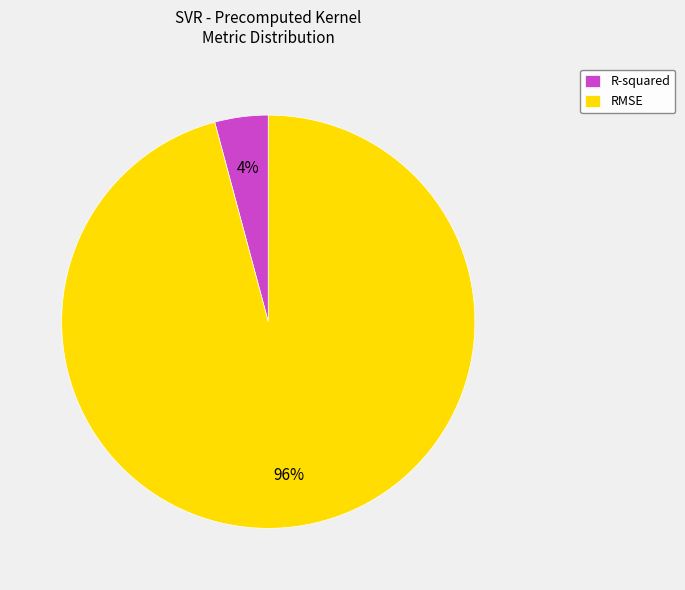

How many segments does this pie chart have?

2